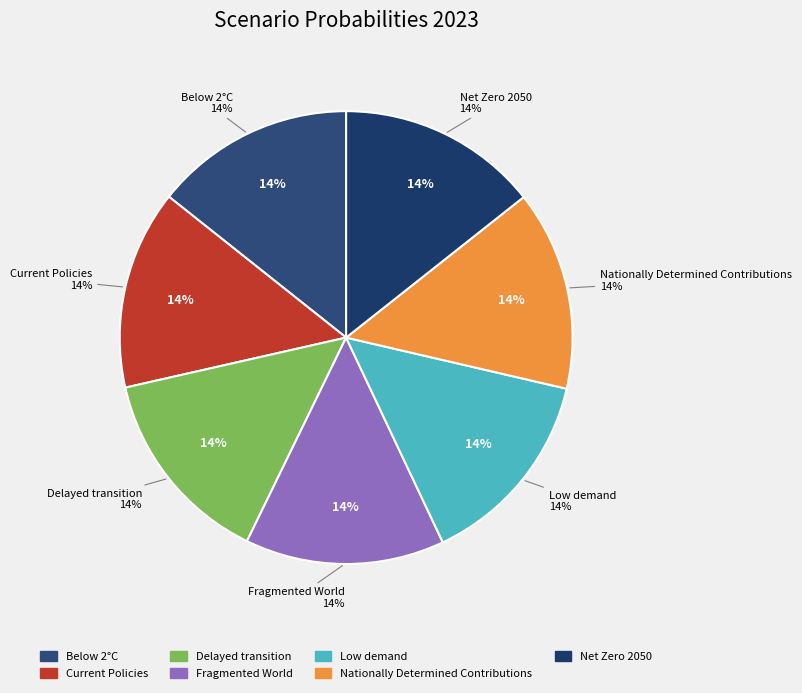

How many slices are in this pie chart?

7